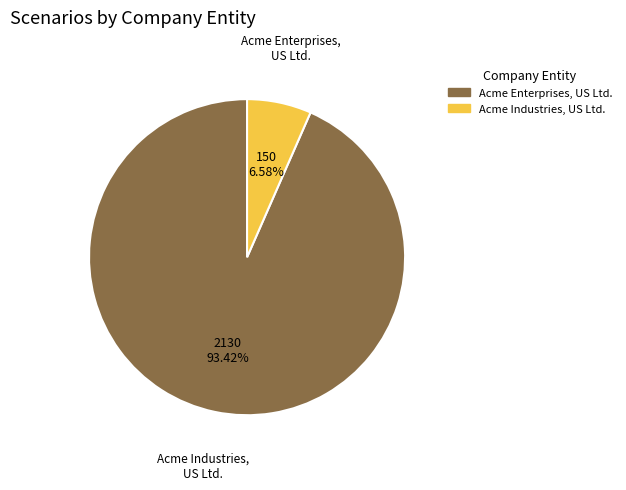

Does any single category account for the majority?

Yes